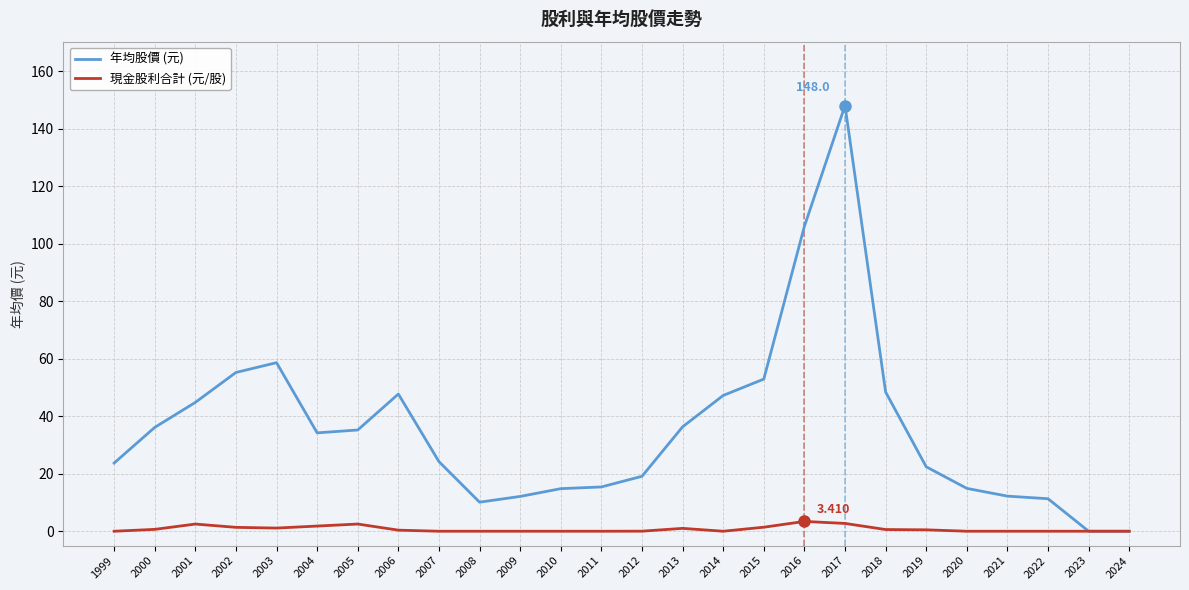

Is the value of 年均股價 (元) at 2002 greater than the value of 現金股利合計 (元/股) at 2004?

Yes